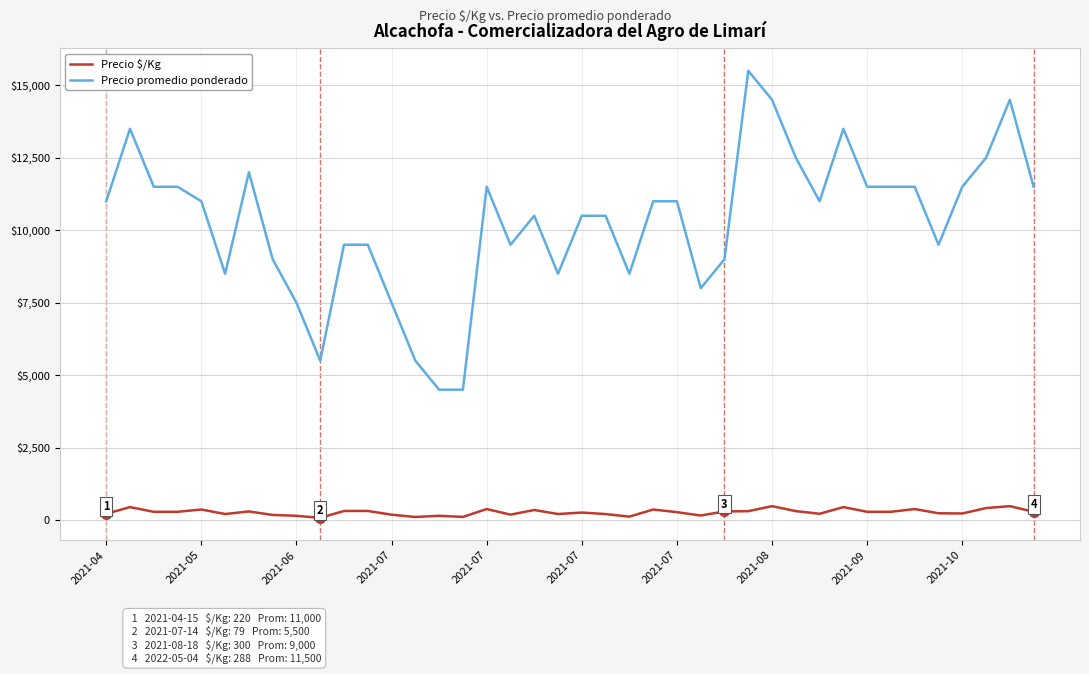

True or false: Precio promedio ponderado and Precio $/Kg intersect in this chart.

False